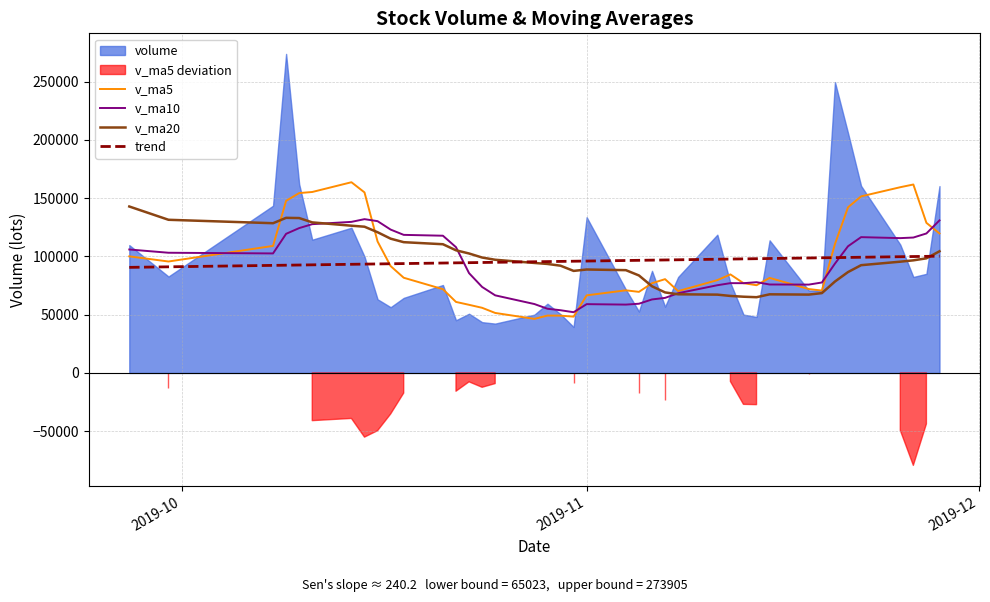

What is the maximum value for v_ma10?

132028.3